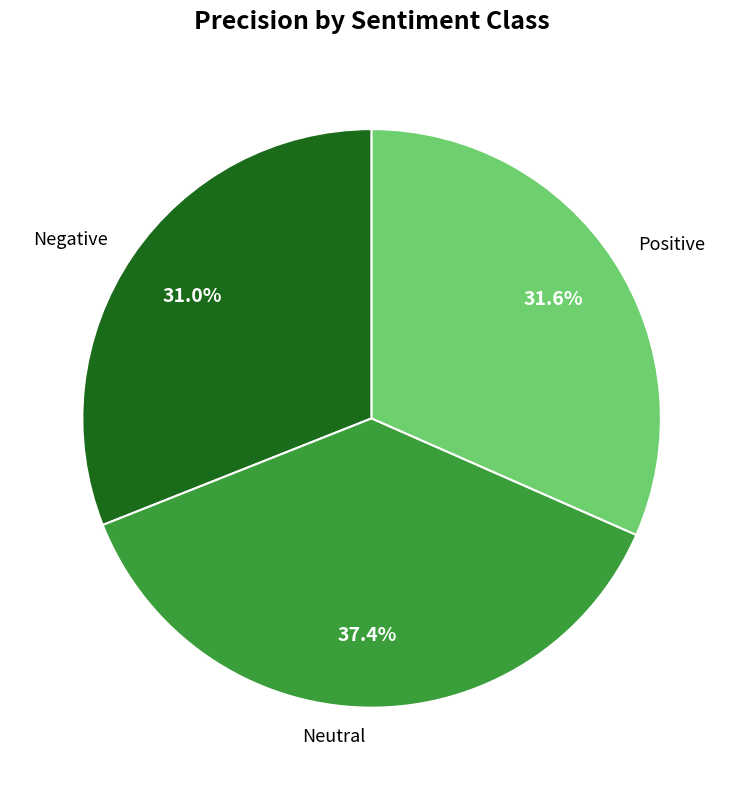

Do Negative and Neutral together represent more than half of the pie?

Yes